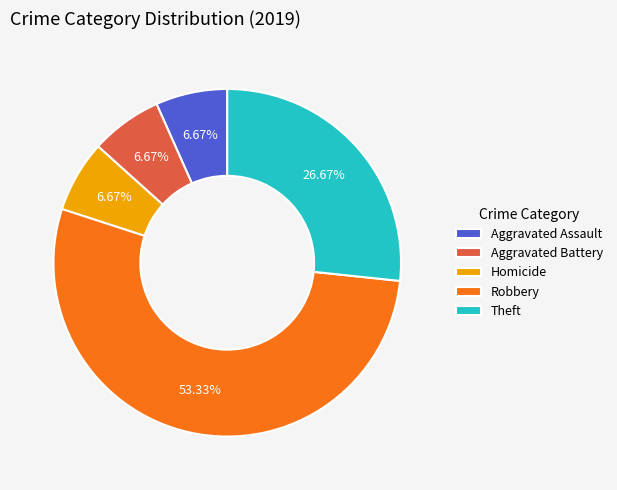

Does Robbery represent more than half of the total?

Yes